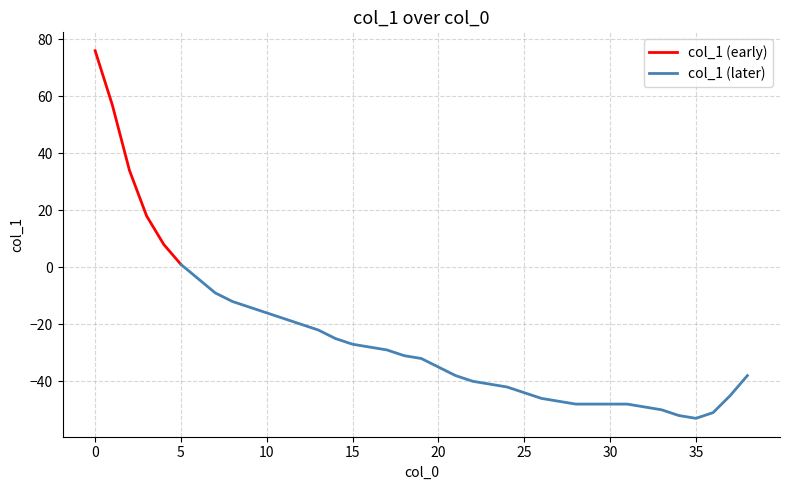

The value at 34 is -92. True or false?

False